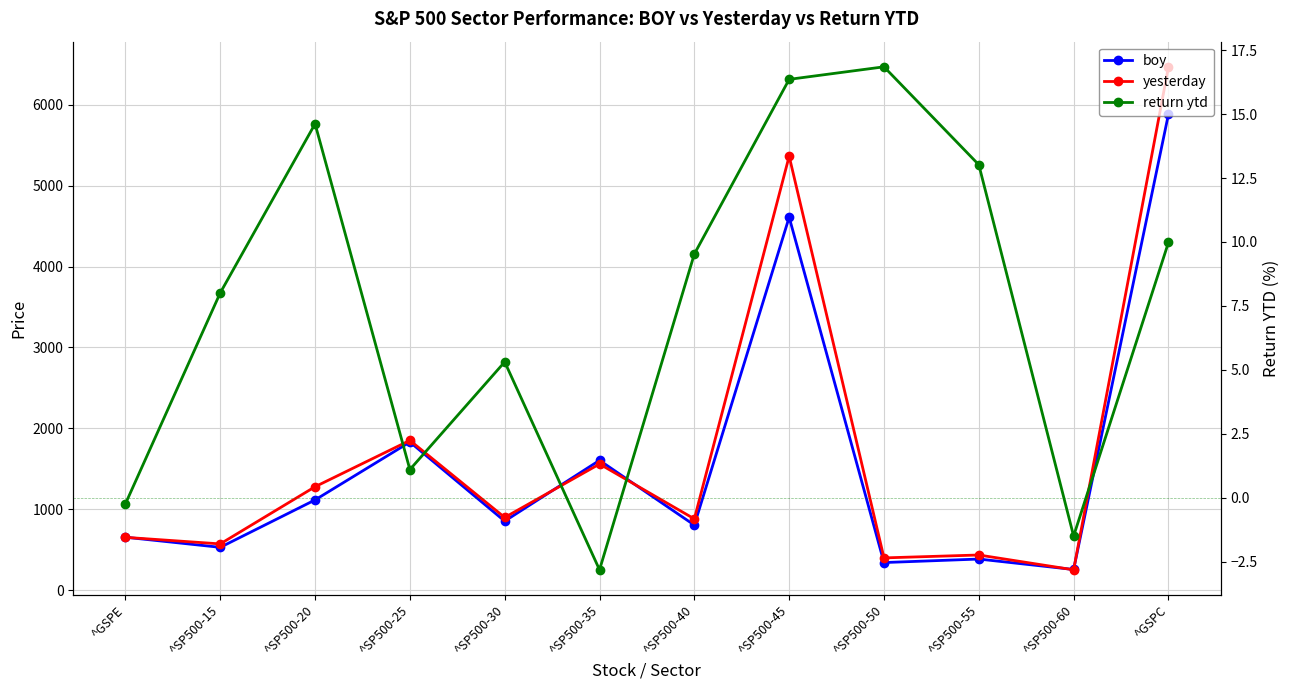

True or false: boy and return ytd cross at least once.

False